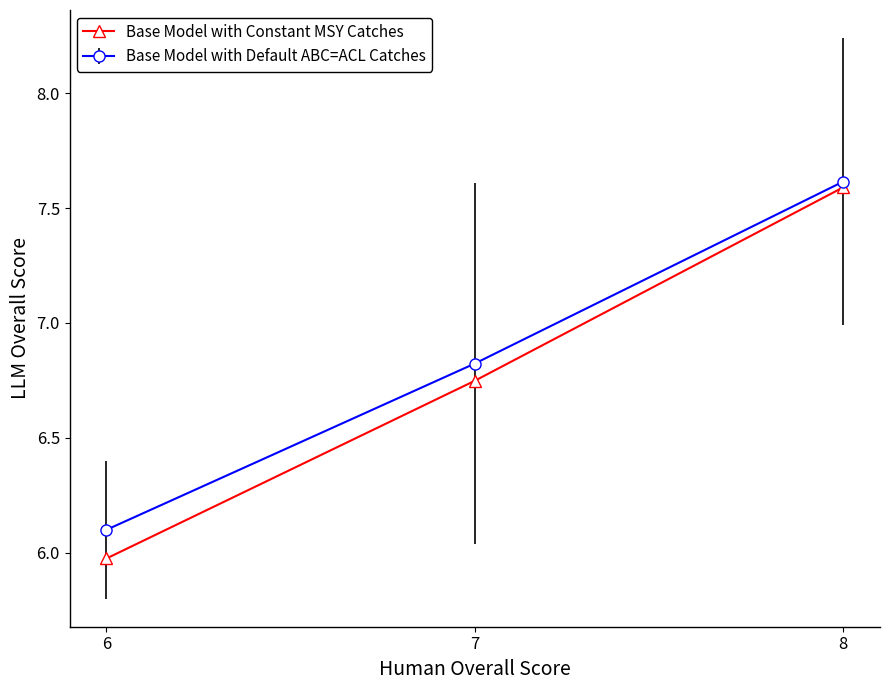

The Base Model with Constant MSY Catches series shows 2.3 at 8. True or false?

False